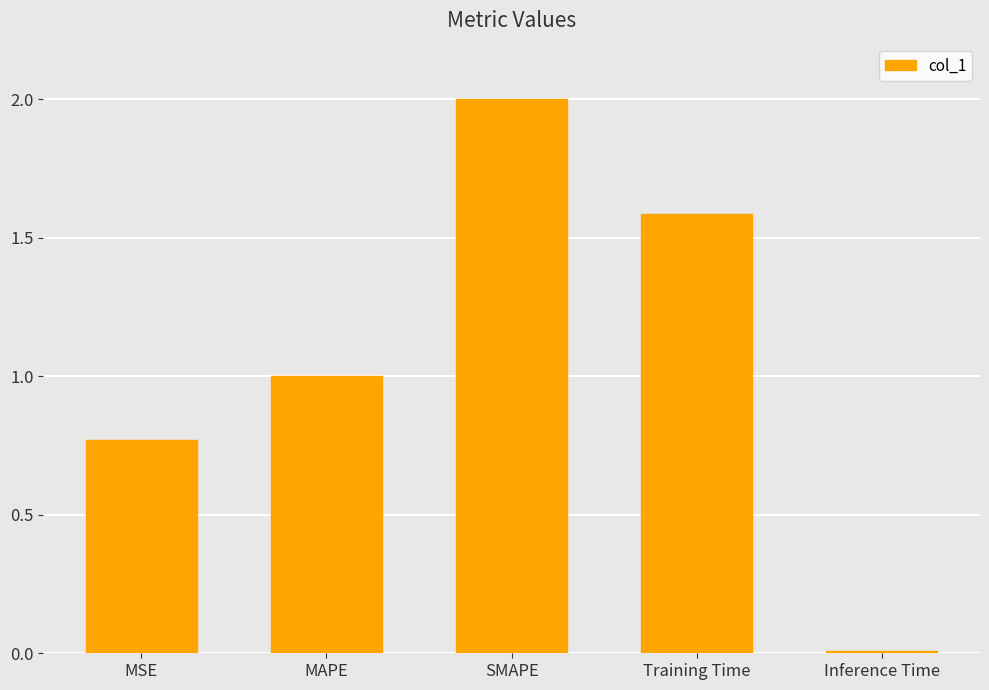

What is the label of the 1st bar from the left?

MSE